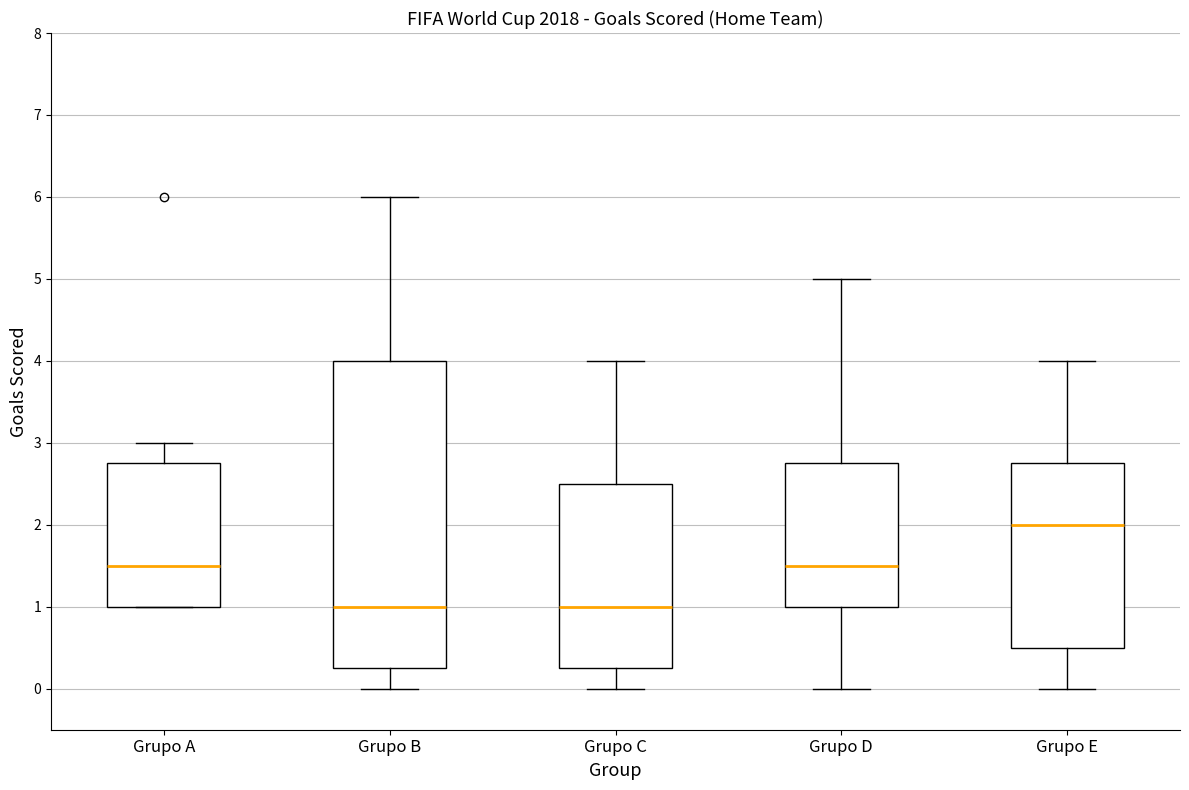

Comparing the boxes themselves (not the whiskers), which one is the tallest?

Grupo B